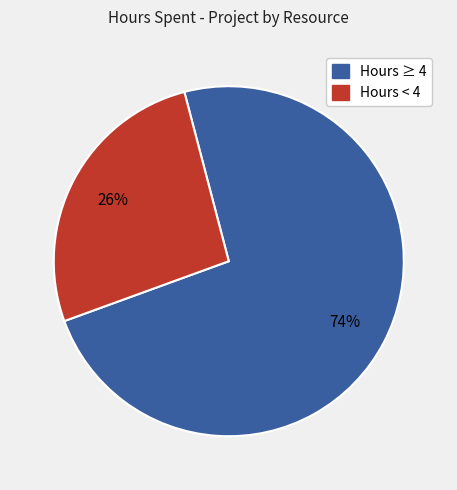

Count the number of slices in the pie.

2